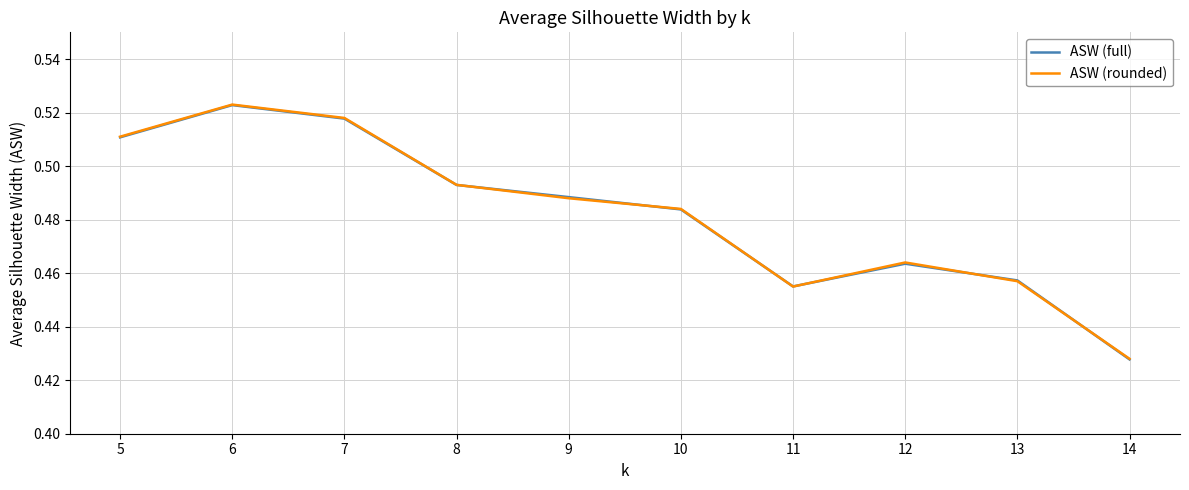

How many times do ASW (full) and ASW (rounded) cross each other?

6